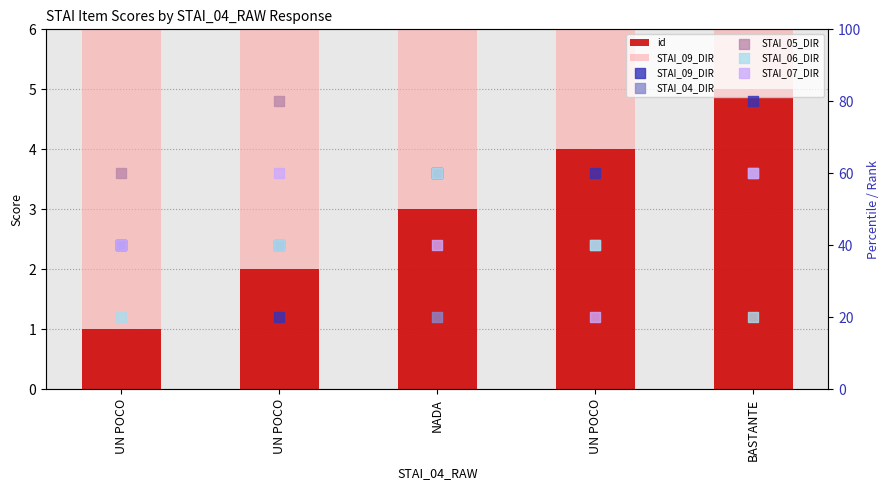

What is the total value across all series at UN POCO?

201